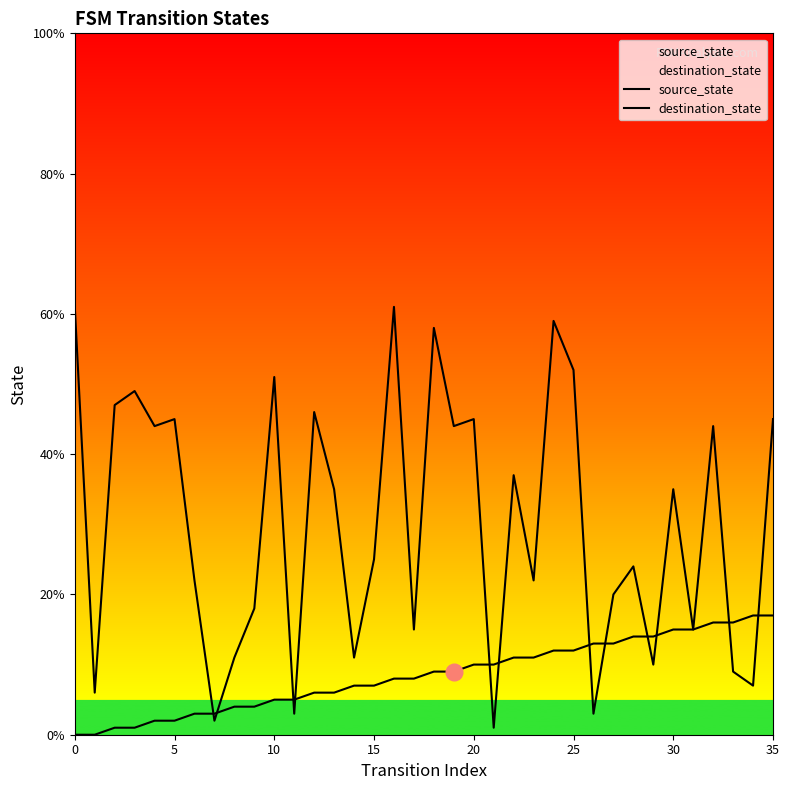

Reading left to right, what are all the values shown in this chart?

source_state: 0	0	1	1	2	2	3	3	4	4	5	5	6	6	7	7	8	8	9	9	10	10	11	11	12	12	13	13	14	14	15	15	16	16	17	17
destination_state: 61	6	47	49	44	45	22	2	11	18	51	3	46	35	11	25	61	15	58	44	45	1	37	22	59	52	3	20	24	10	35	15	44	9	7	45